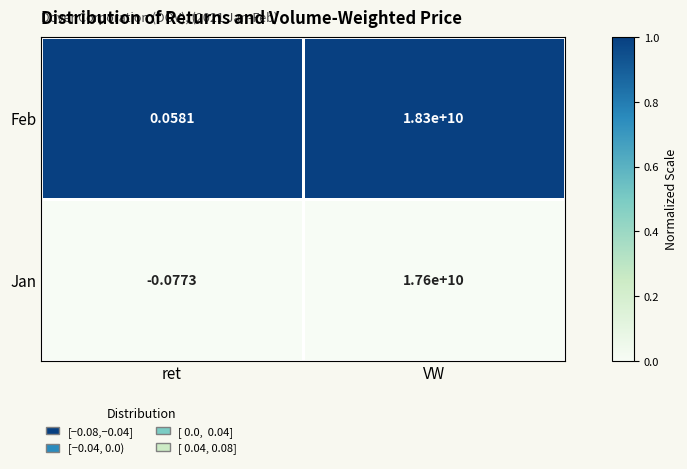

At how many categories does at least one series exceed 0?

2